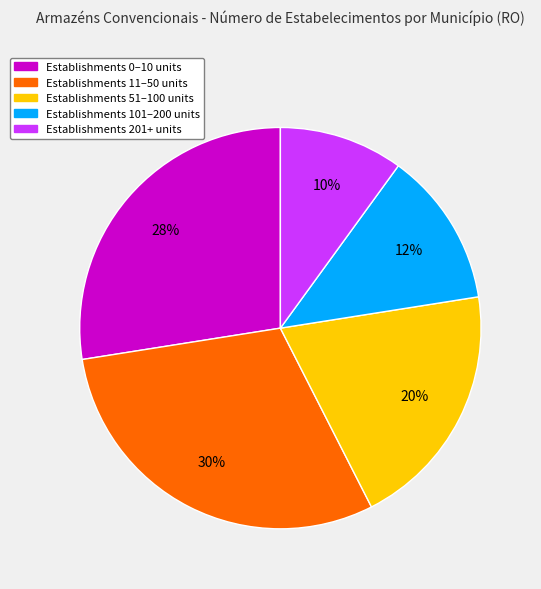

Does any single category account for the majority?

No